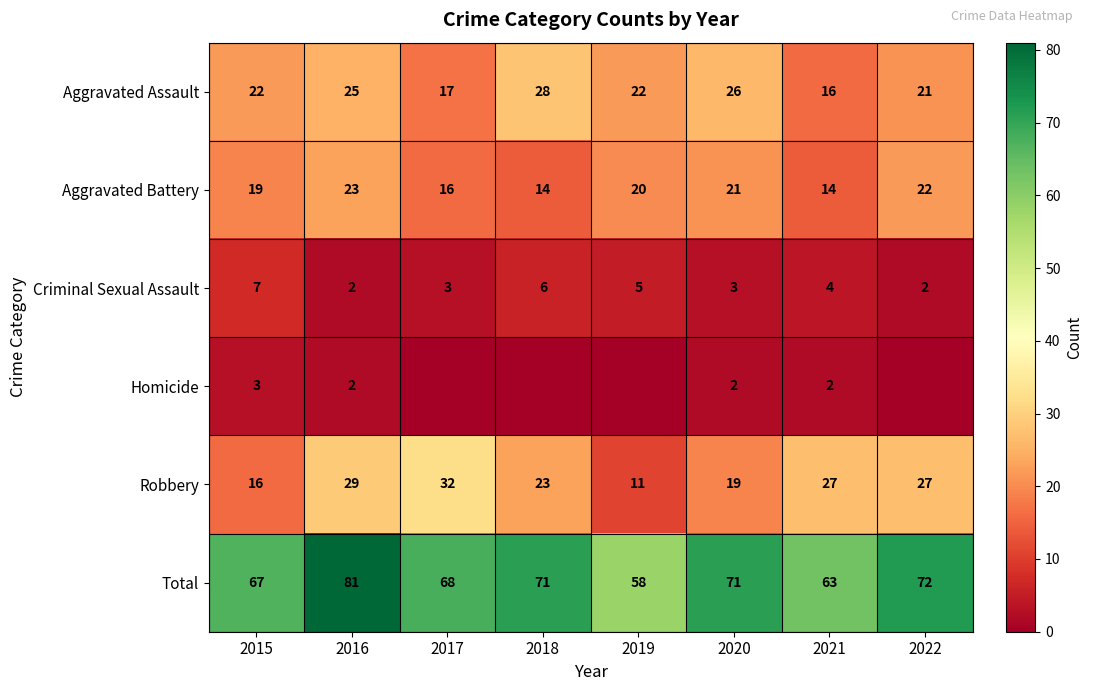

What is the approximate value of Aggravated Assault at 2015, to the nearest 10?

20